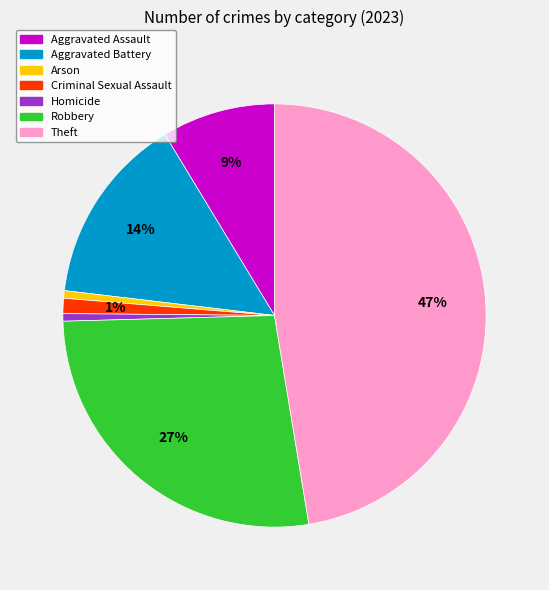

Is there a majority slice in this chart?

No